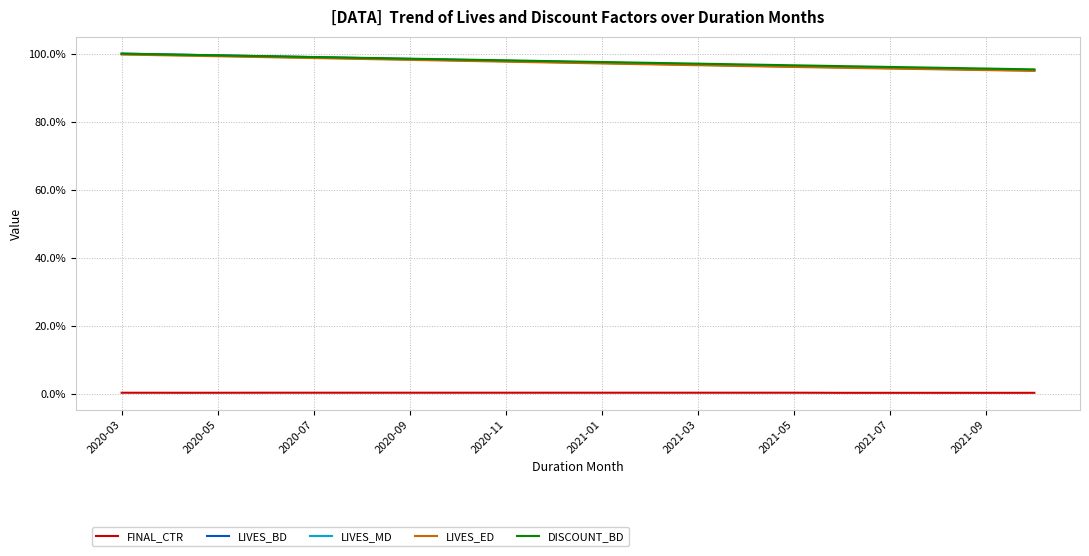

Reading left to right, list all the values displayed in this chart.

FINAL_CTR: 0.0	0.0	0.0	0.0	0.0	0.0	0.0	0.0	0.0	0.0	0.0	0.0	0.0	0.0	0.0	0.0	0.0	0.0	0.0	0.0
LIVES_BD: 1.0	1.0	1.0	1.0	1.0	1.0	1.0	1.0	1.0	1.0	1.0	1.0	1.0	1.0	1.0	1.0	1.0	1.0	1.0	1.0
LIVES_MD: 1.0	1.0	1.0	1.0	1.0	1.0	1.0	1.0	1.0	1.0	1.0	1.0	1.0	1.0	1.0	1.0	1.0	1.0	1.0	1.0
LIVES_ED: 1.0	1.0	1.0	1.0	1.0	1.0	1.0	1.0	1.0	1.0	1.0	1.0	1.0	1.0	1.0	1.0	1.0	1.0	1.0	0.9
DISCOUNT_BD: 1.0	1.0	1.0	1.0	1.0	1.0	1.0	1.0	1.0	1.0	1.0	1.0	1.0	1.0	1.0	1.0	1.0	1.0	1.0	1.0